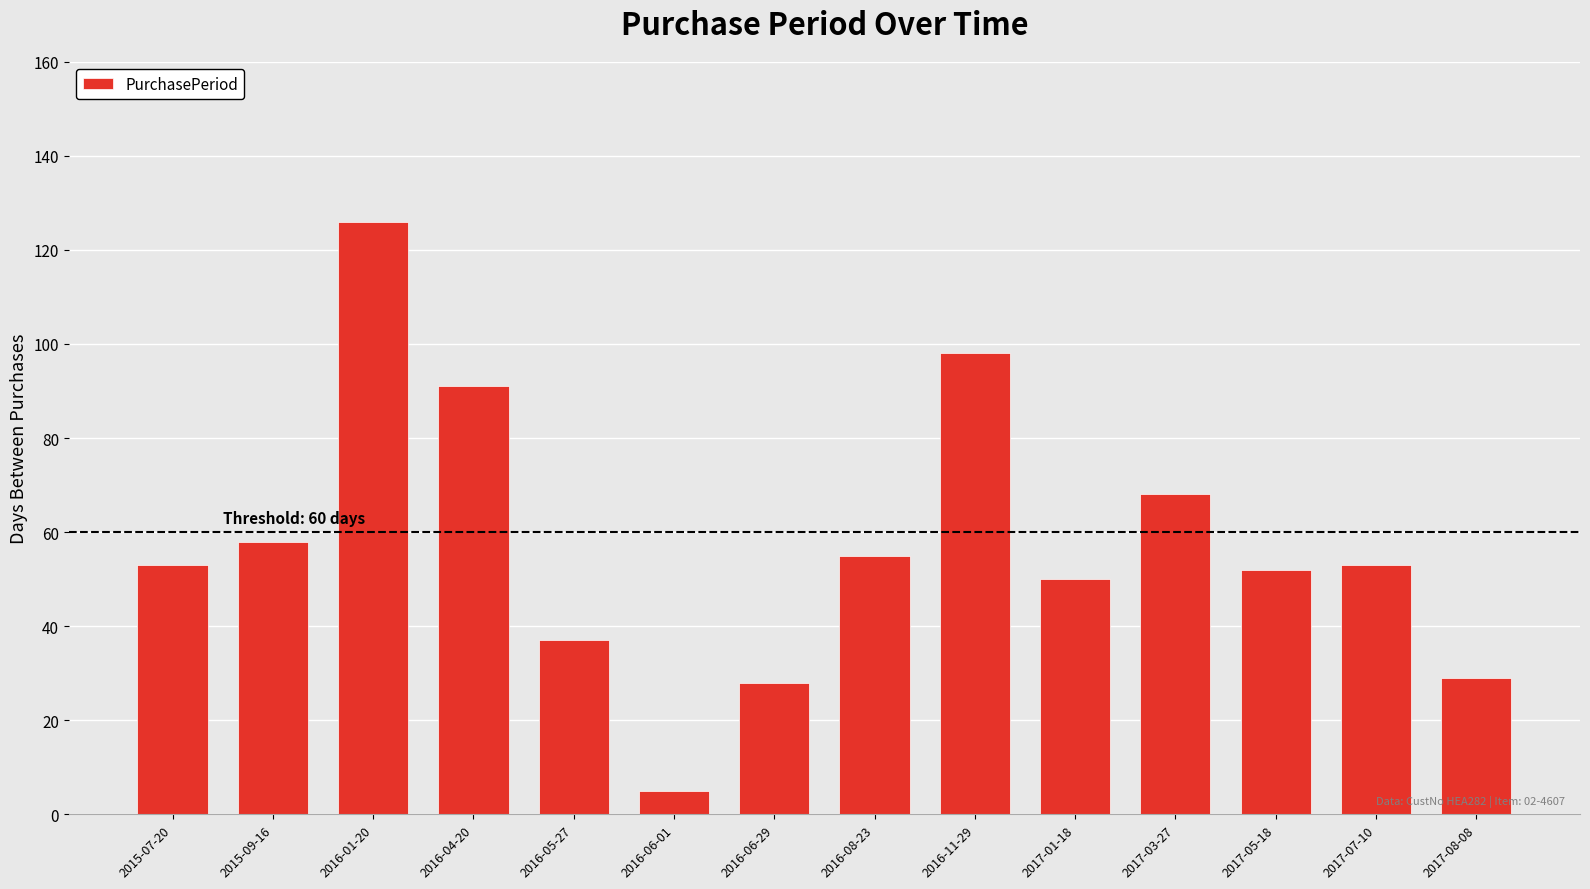

Count the number of categories in the chart.

14